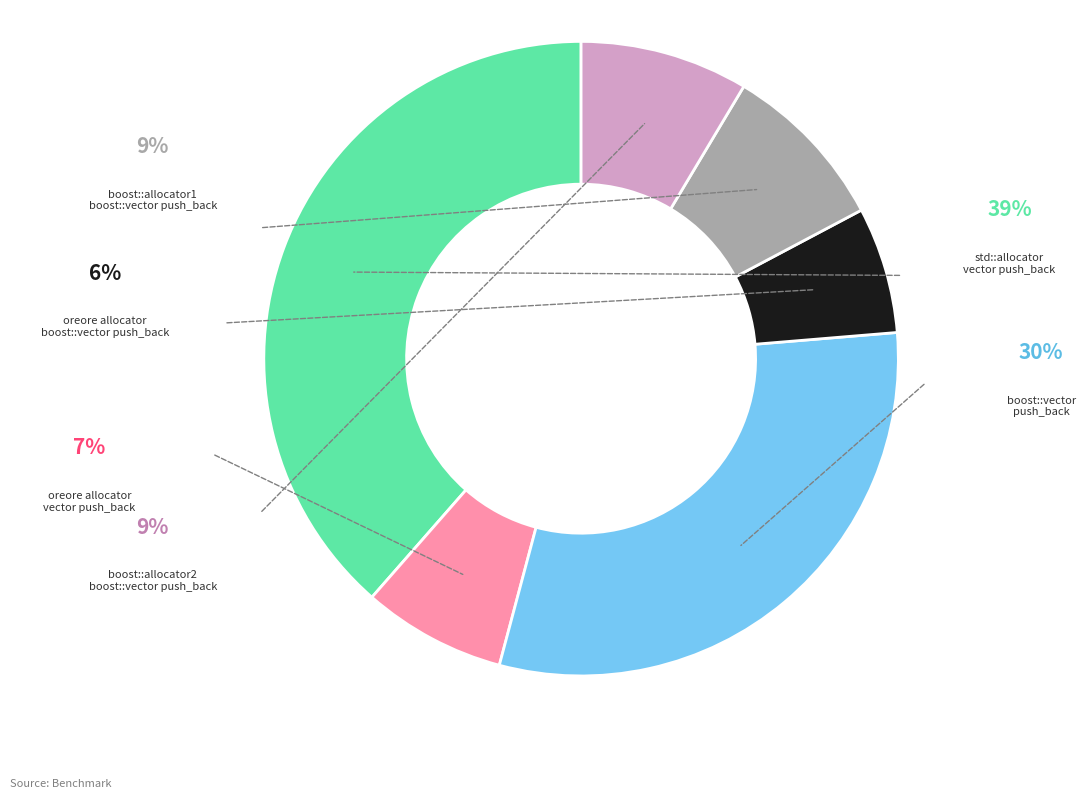

Do oreore allocator boost::vector push_back and boost::vector push_back together represent more than half of the pie?

No